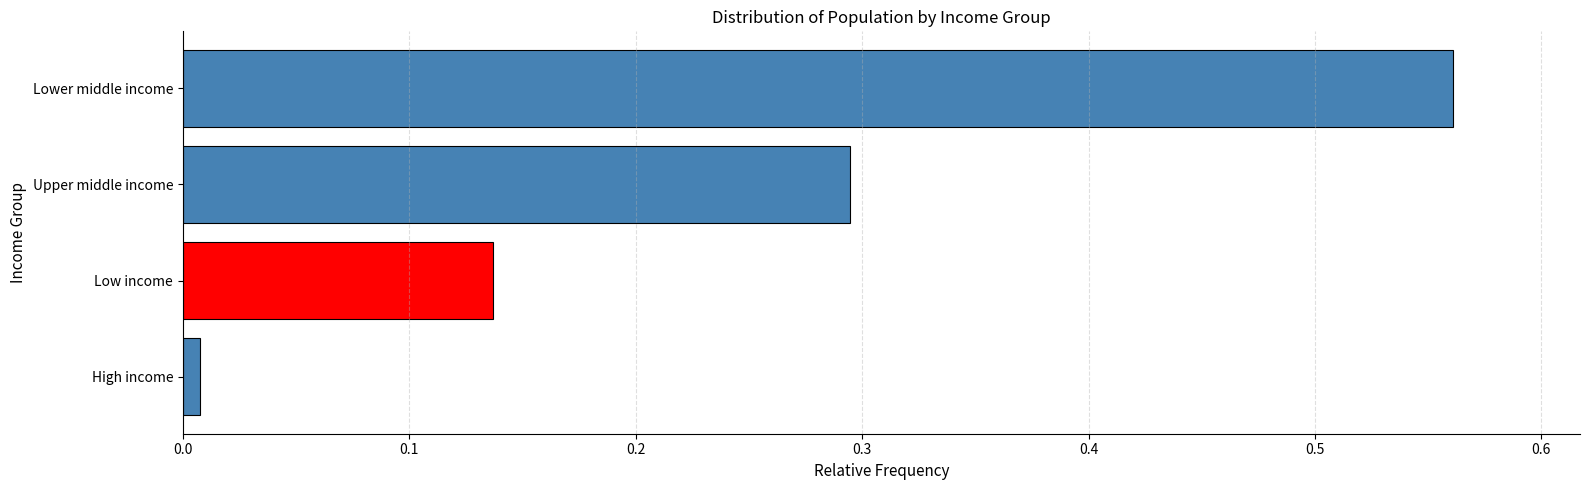

True or false: the data shows 0.2 at Lower middle income.

False